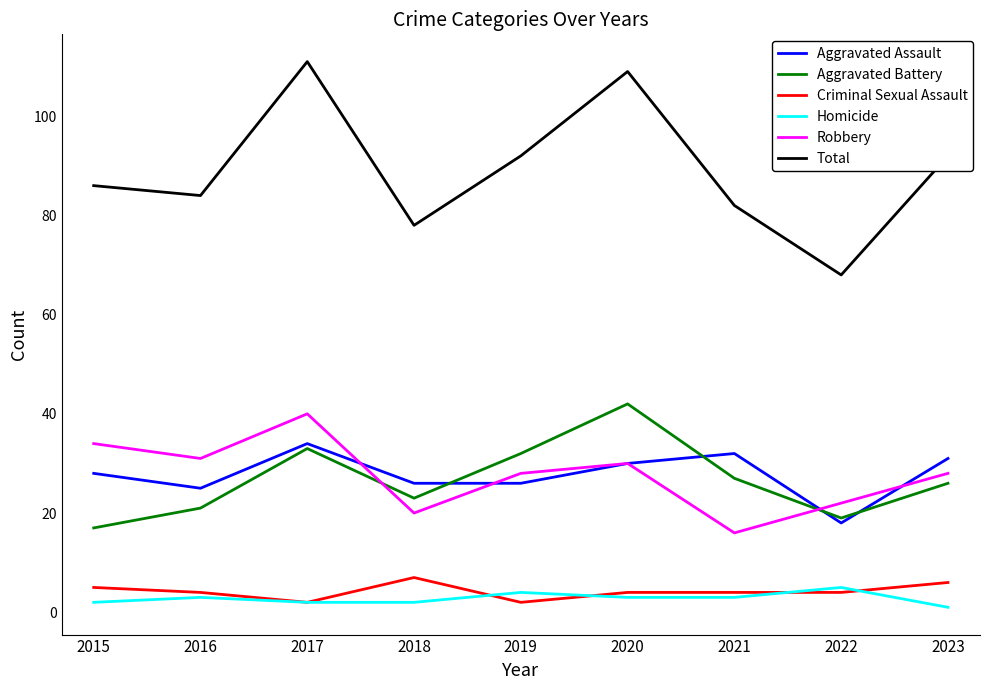

Reading left to right, what are all the values shown in this chart?

Aggravated Assault: 28	25	34	26	26	30	32	18	31
Aggravated Battery: 17	21	33	23	32	42	27	19	26
Criminal Sexual Assault: 5	4	2	7	2	4	4	4	6
Homicide: 2	3	2	2	4	3	3	5	1
Robbery: 34	31	40	20	28	30	16	22	28
Total: 86	84	111	78	92	109	82	68	92